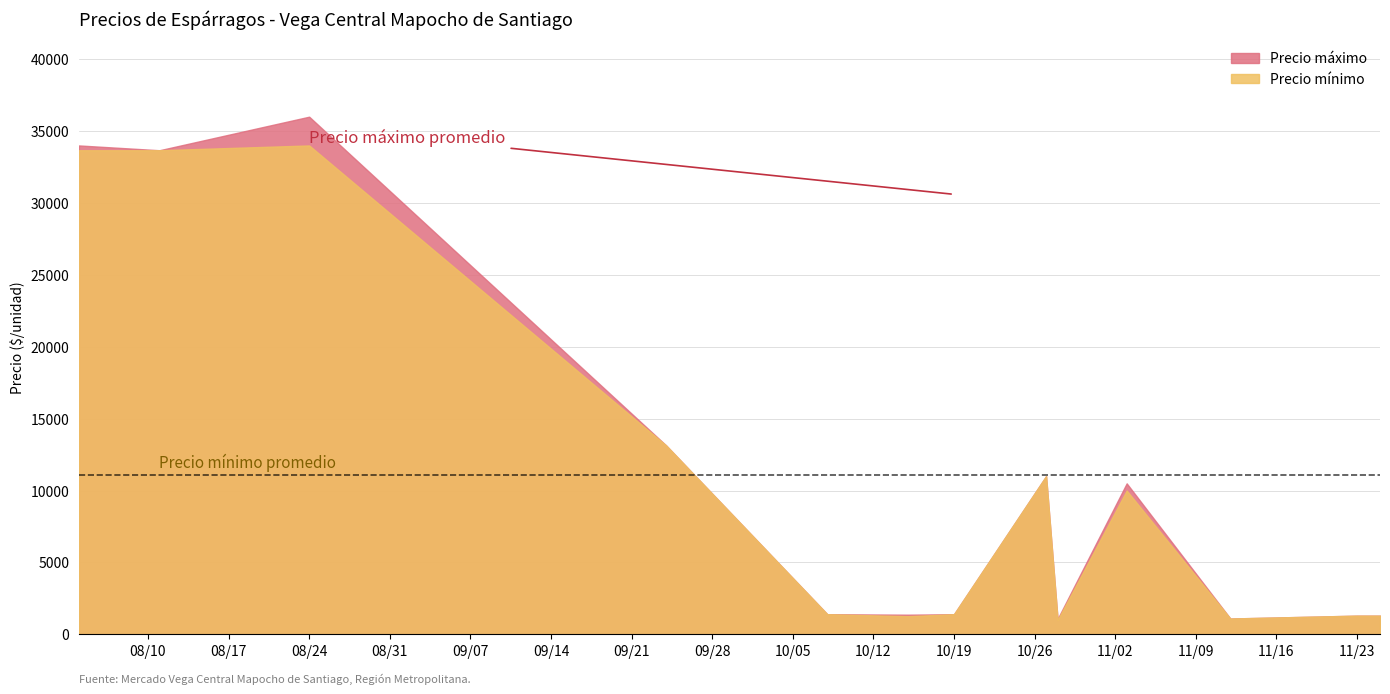

How many series are shown in this chart?

2